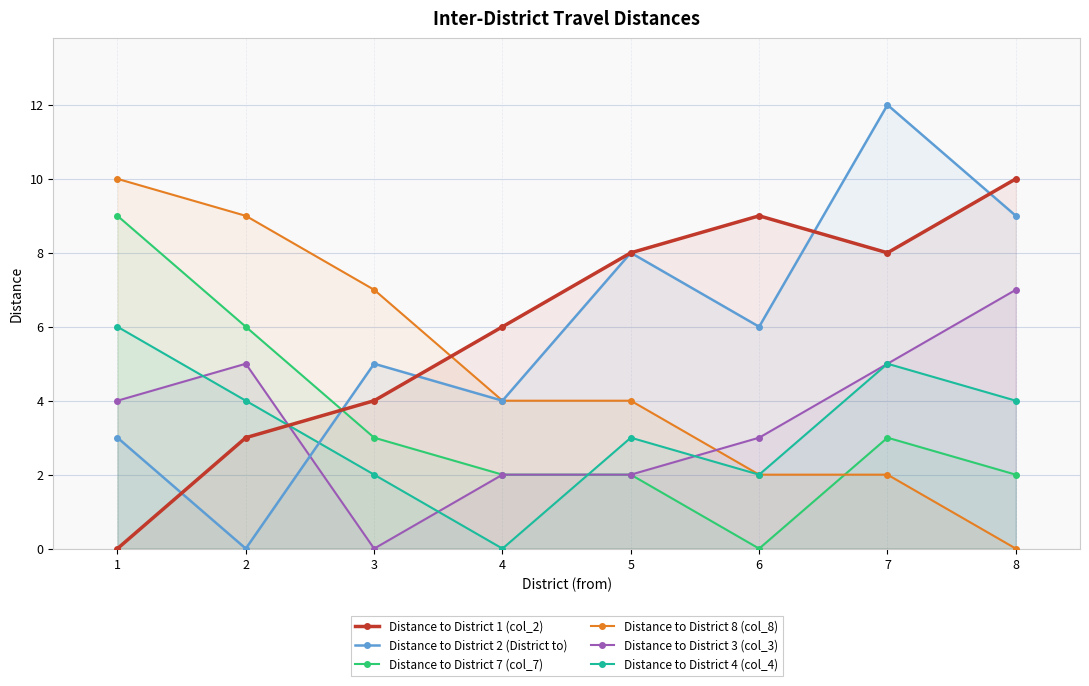

What is the spread (max minus min) of values at 2?

9